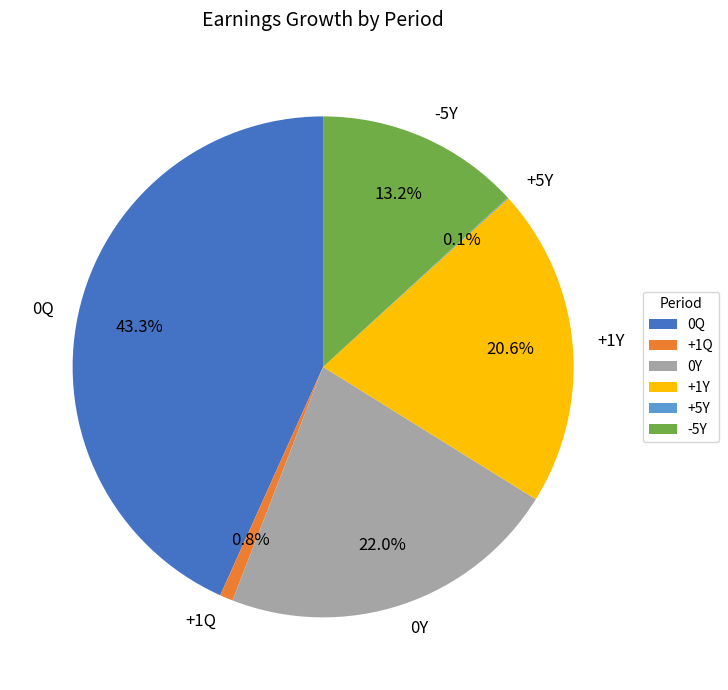

To the nearest percent, what percentage of the pie is 0Q?

43%